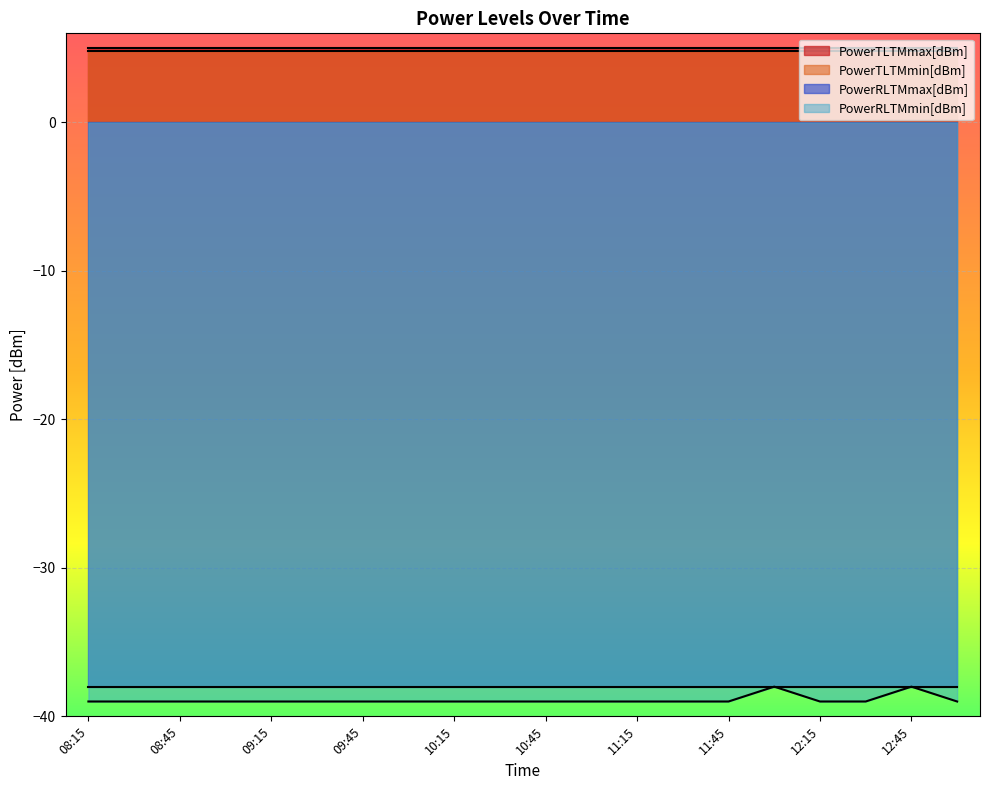

What is the sum of all PowerTLTMmax[dBm] values?

100.0